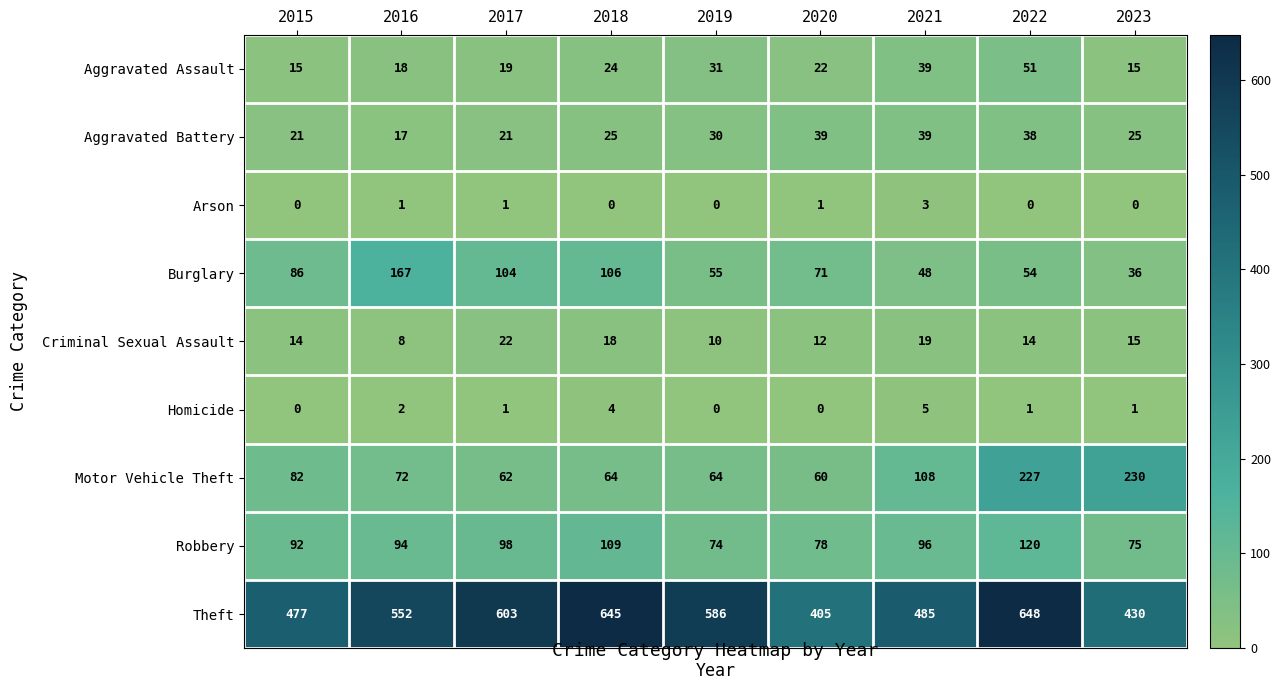

At which category is the sum across all series the highest?

2022